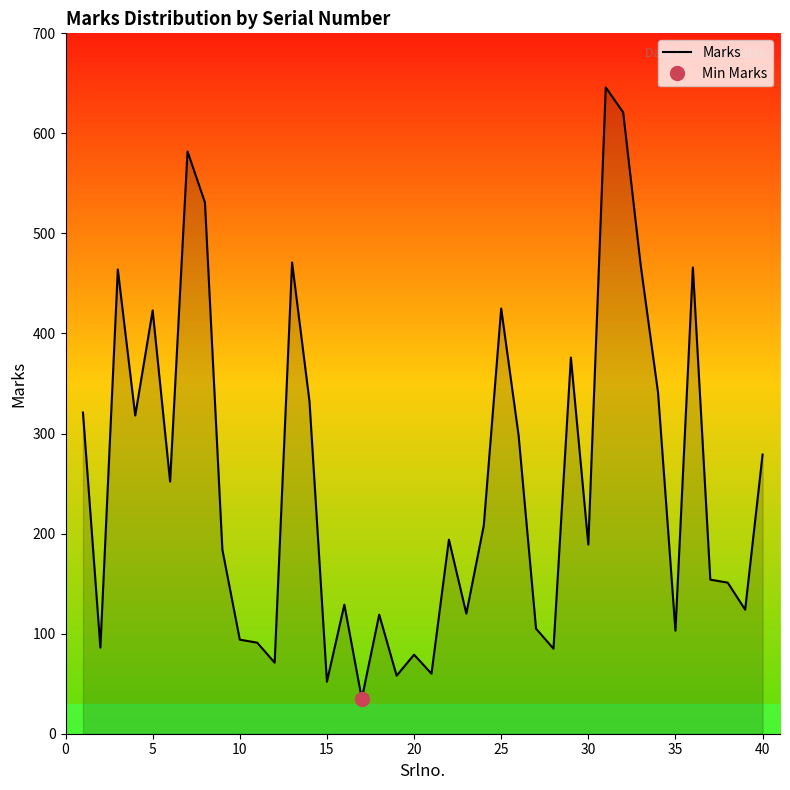

The Marks series shows 42 at 30. True or false?

False